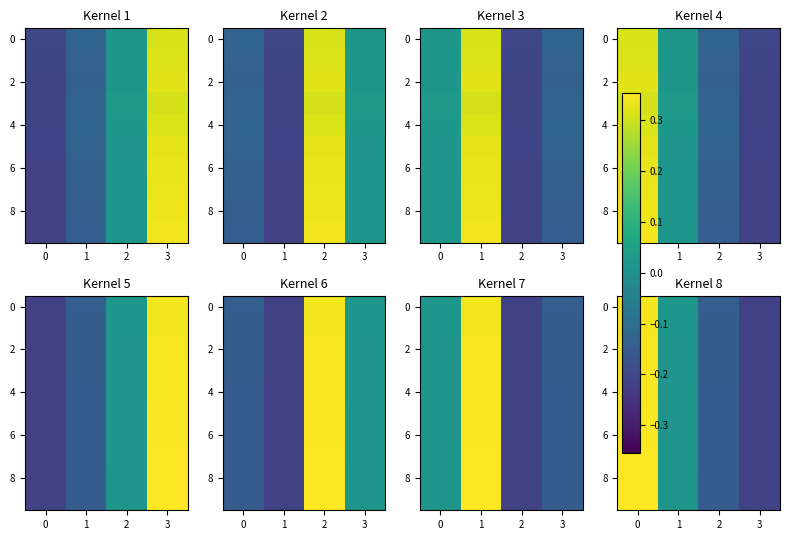

The 0 series shows 0.0 at 1. True or false?

False